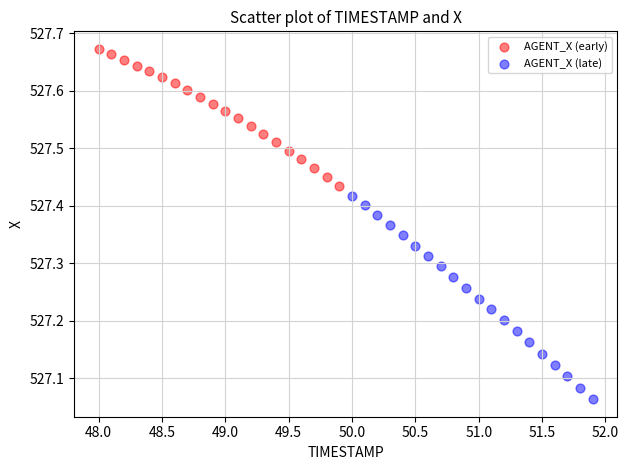

Which series has the largest Y range (max minus min)?

AGENT_X (late)